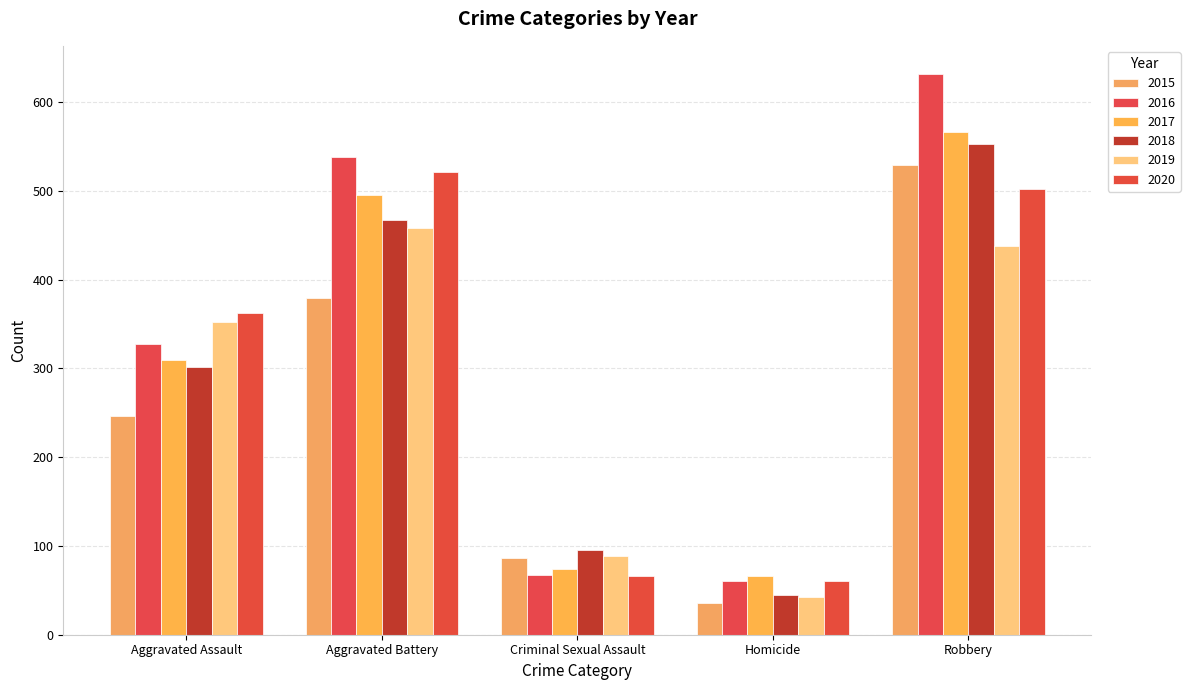

Count the number of categories in the chart.

5